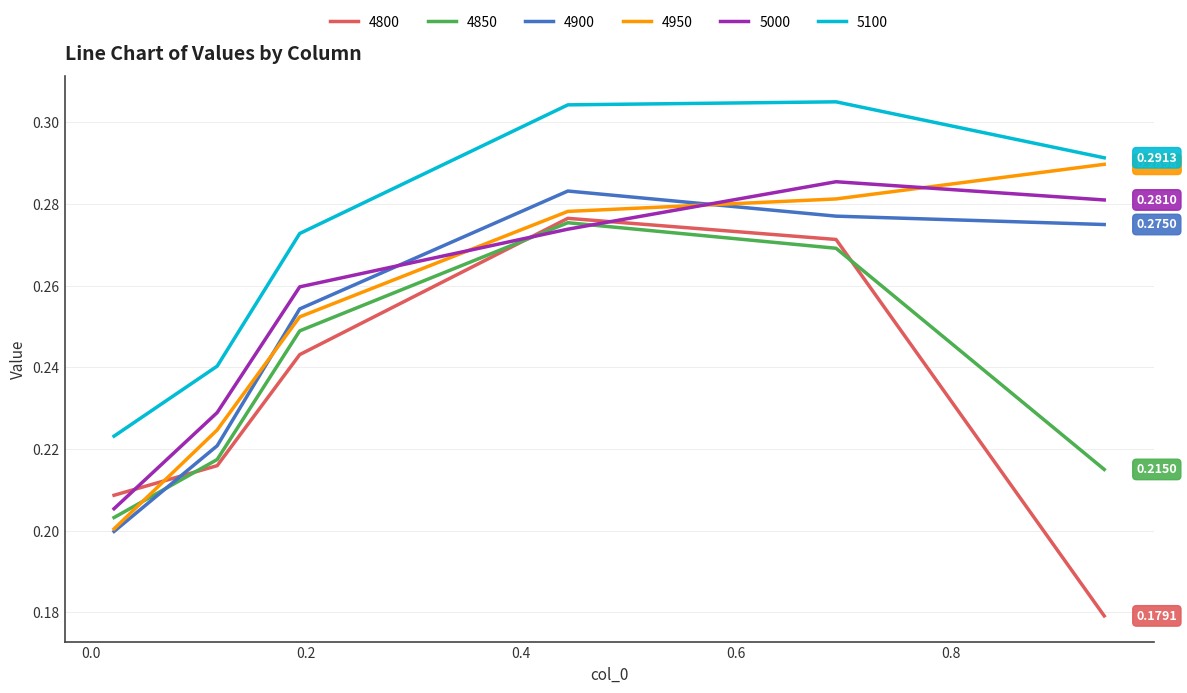

True or false: 4800 and 5100 cross at least once.

False